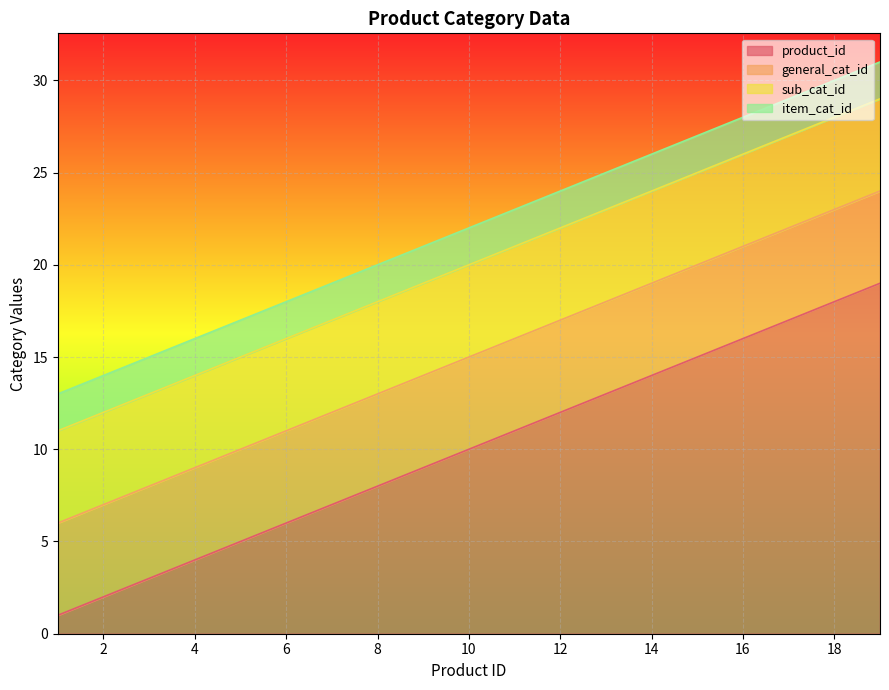

Between 4 and 5, which is larger?

5